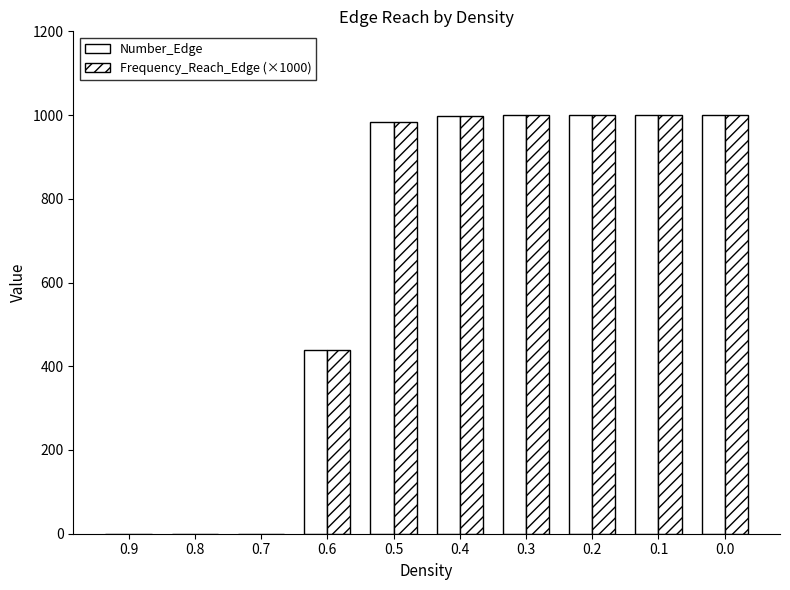

The value of Frequency_Reach_Edge (×1000) at 0.1 is 1000. True or false?

True